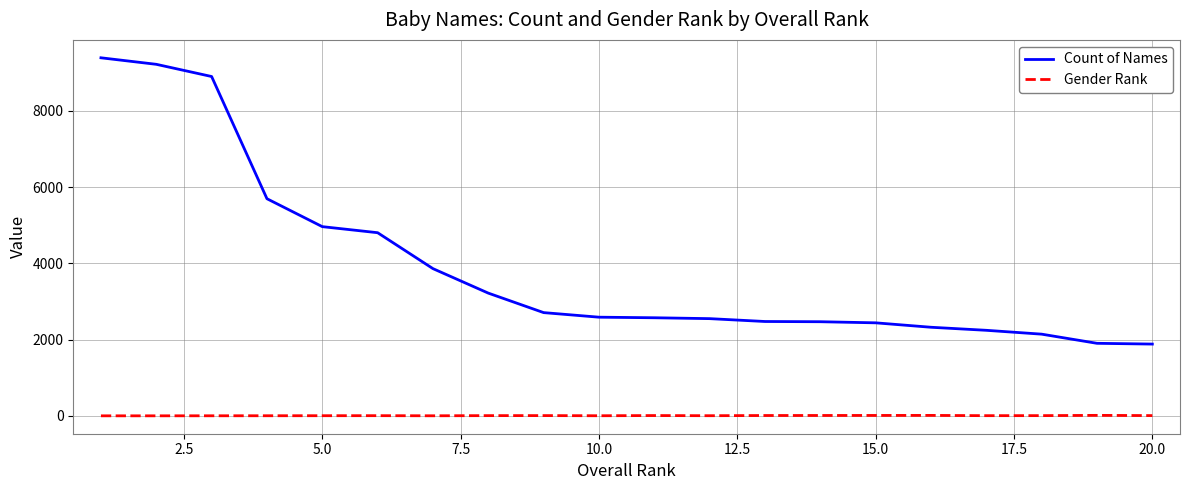

How many distinct data groups are displayed?

2